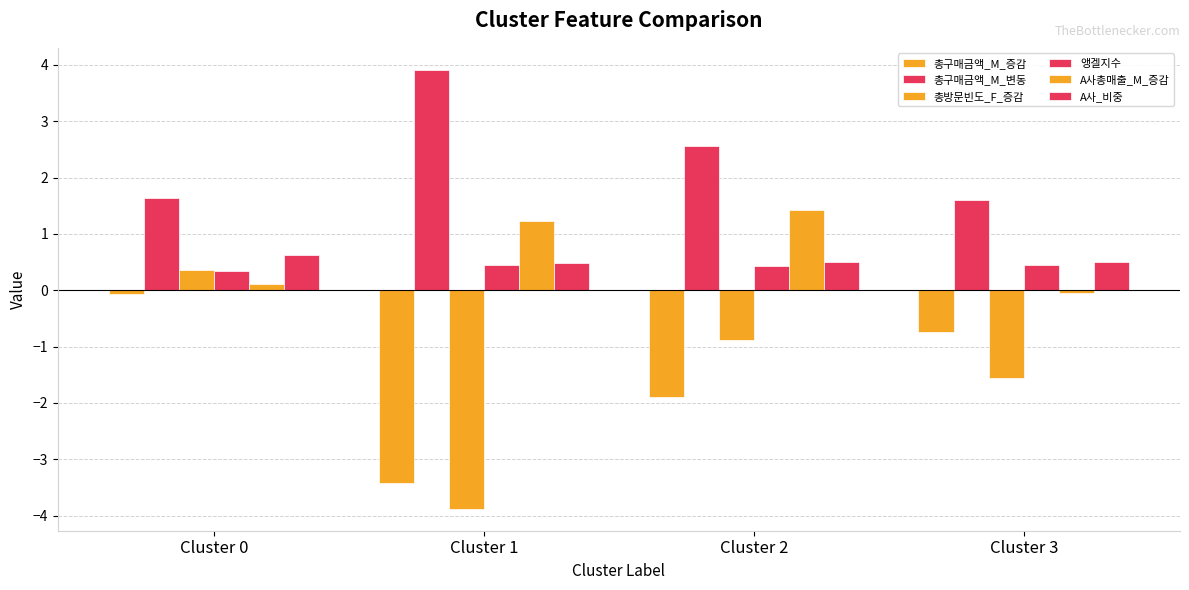

How many bars are there in each group?

6